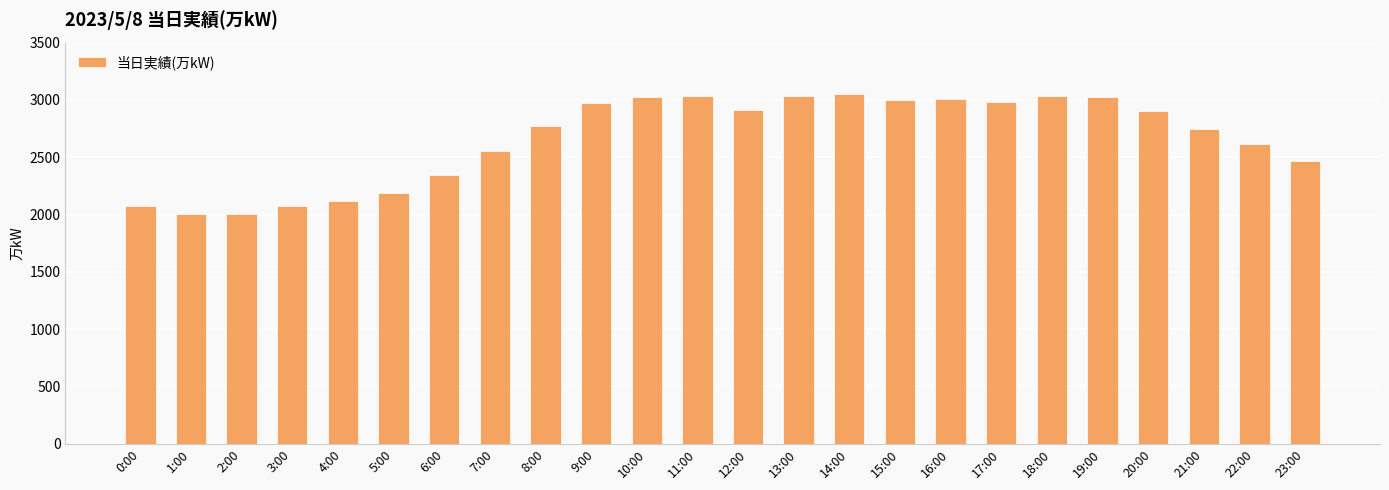

What is the label of the 23rd bar from the right?

1:00